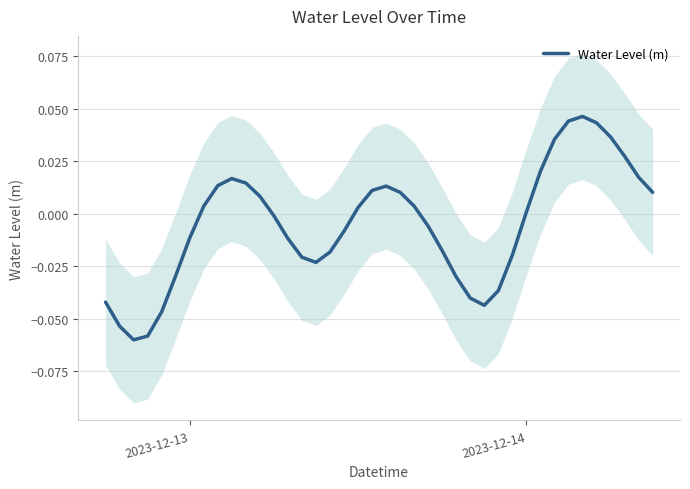

What is the smallest value displayed?

-0.1